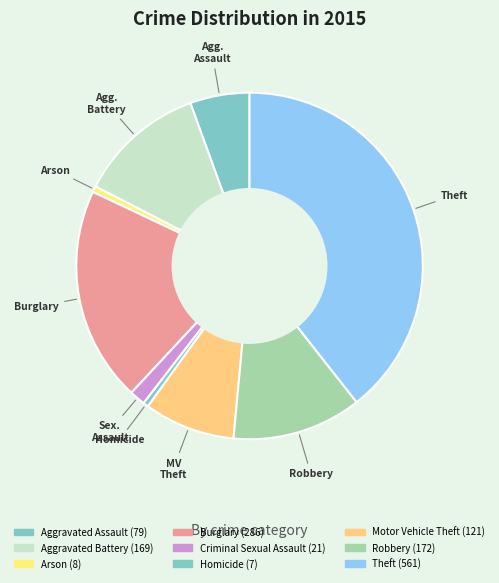

Count the number of slices in the pie.

9